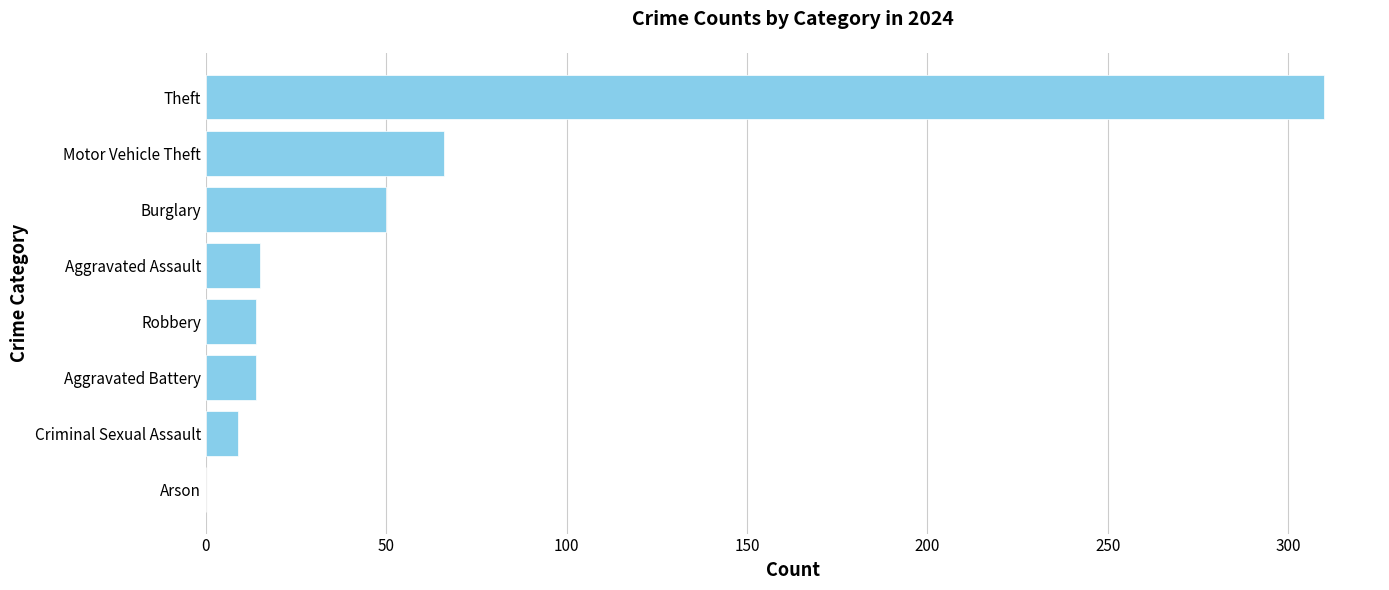

Which label corresponds to the largest value in the chart?

Theft